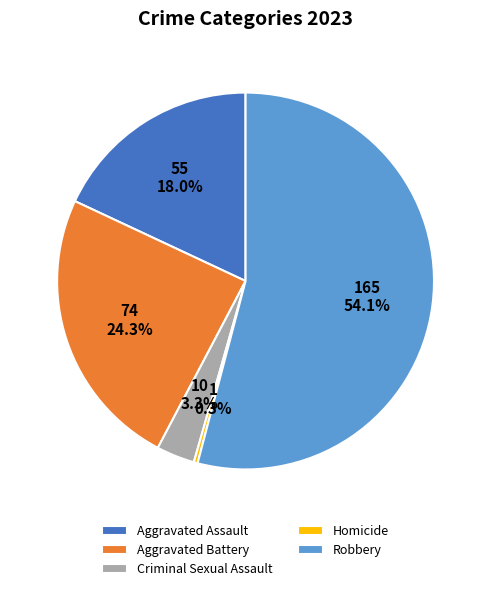

What is the ratio of the value at Aggravated Battery to the value at Homicide?

74.0